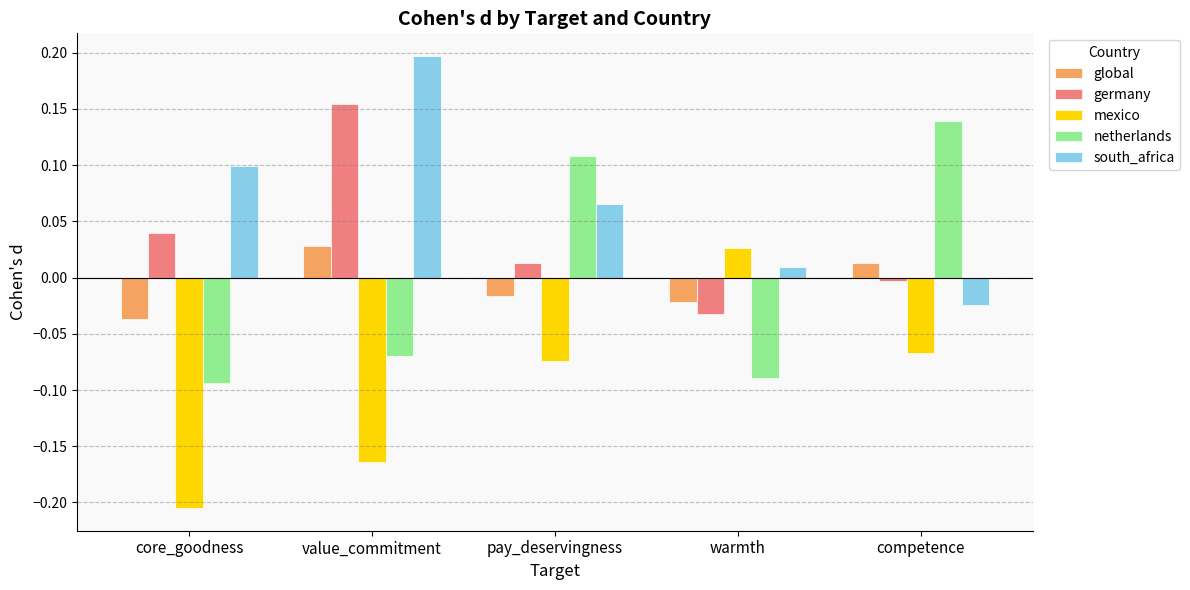

Is it true that global equals -0.0 at core_goodness?

True